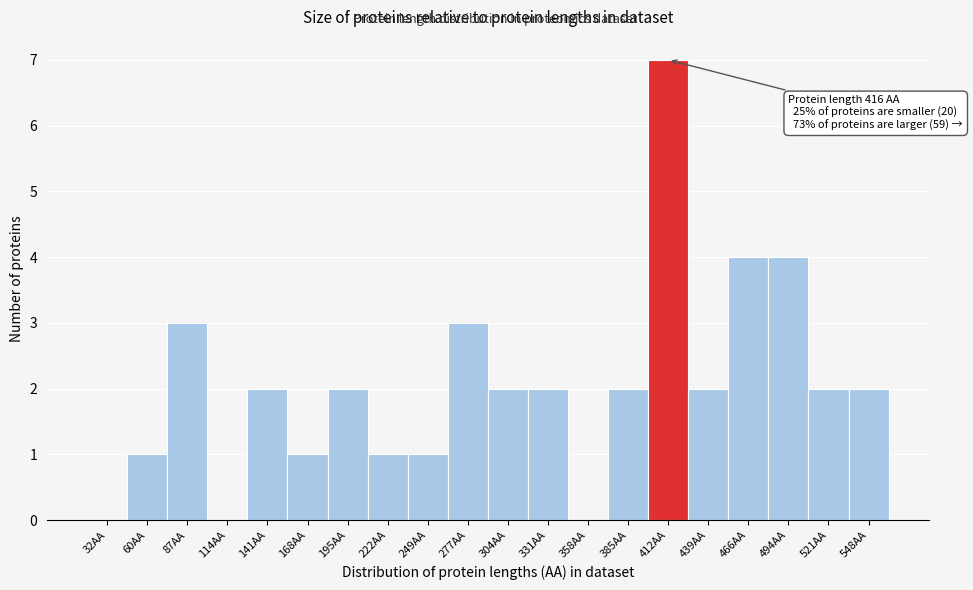

Reading right to left, extract all data points from this chart.

548AA=2	521AA=2	494AA=4	466AA=4	439AA=2	412AA=7	385AA=2	358AA=0	331AA=2	304AA=2	277AA=3	249AA=1	222AA=1	195AA=2	168AA=1	141AA=2	114AA=0	87AA=3	60AA=1	32AA=0